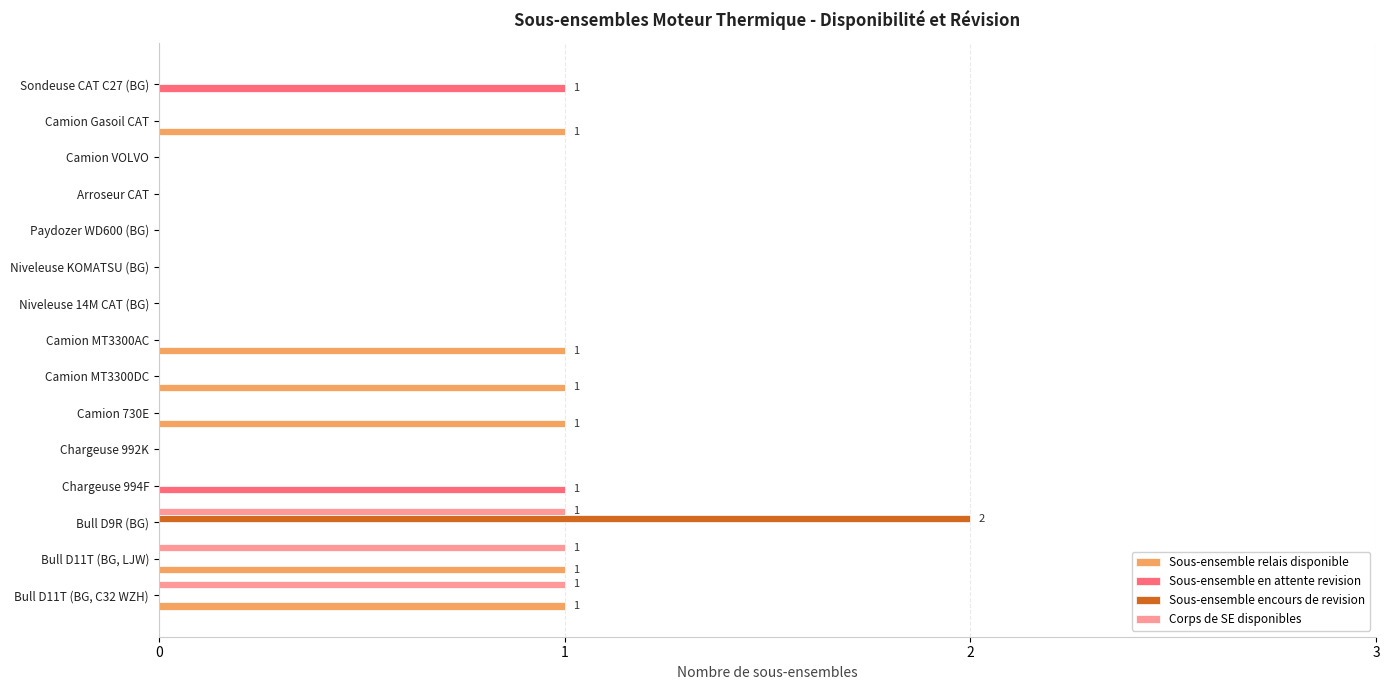

The value of Sous-ensemble en attente revision at Arroseur CAT is 0. True or false?

True